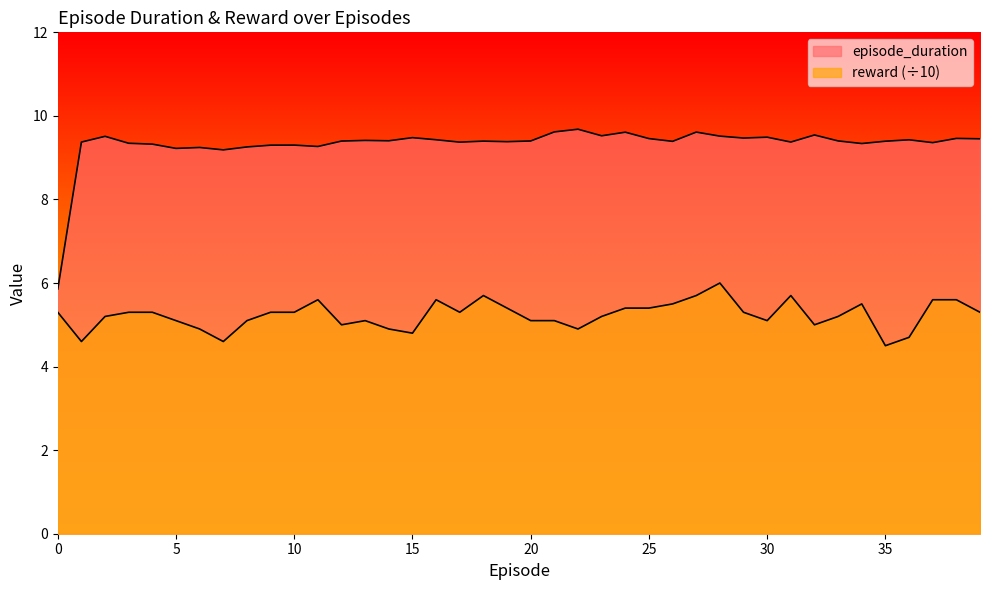

What is the smallest value displayed?

4.5